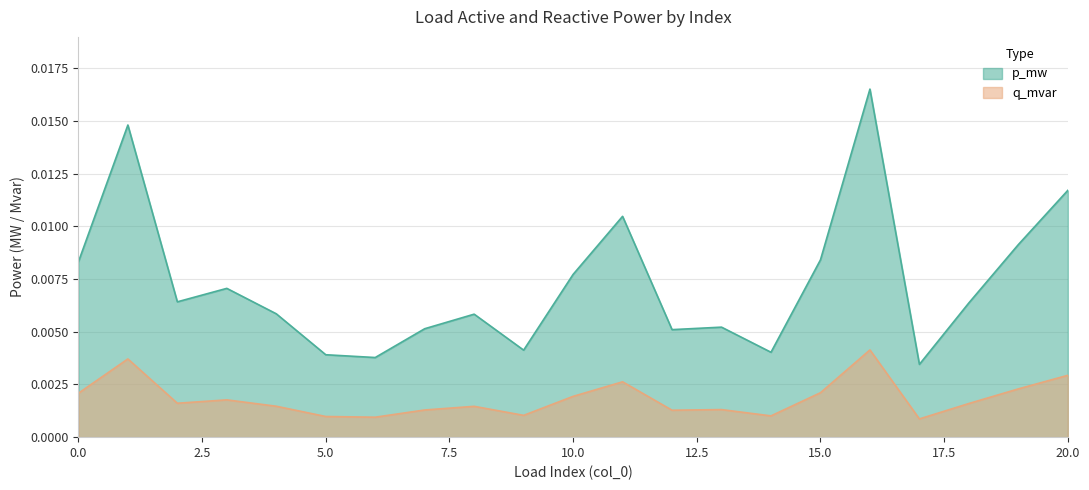

True or false: p_mw and q_mvar cross at least once.

False